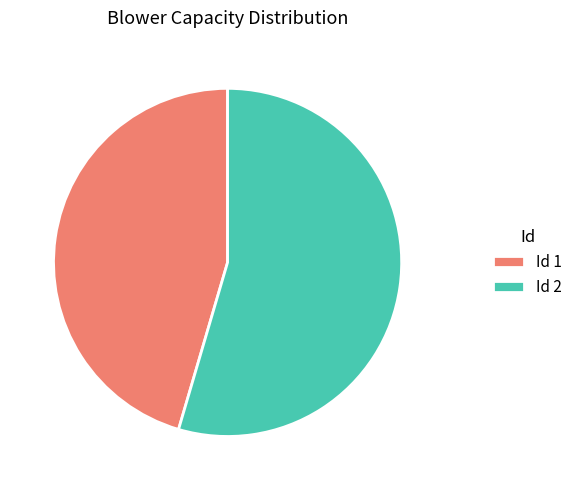

Which slice is the smallest?

Id 1